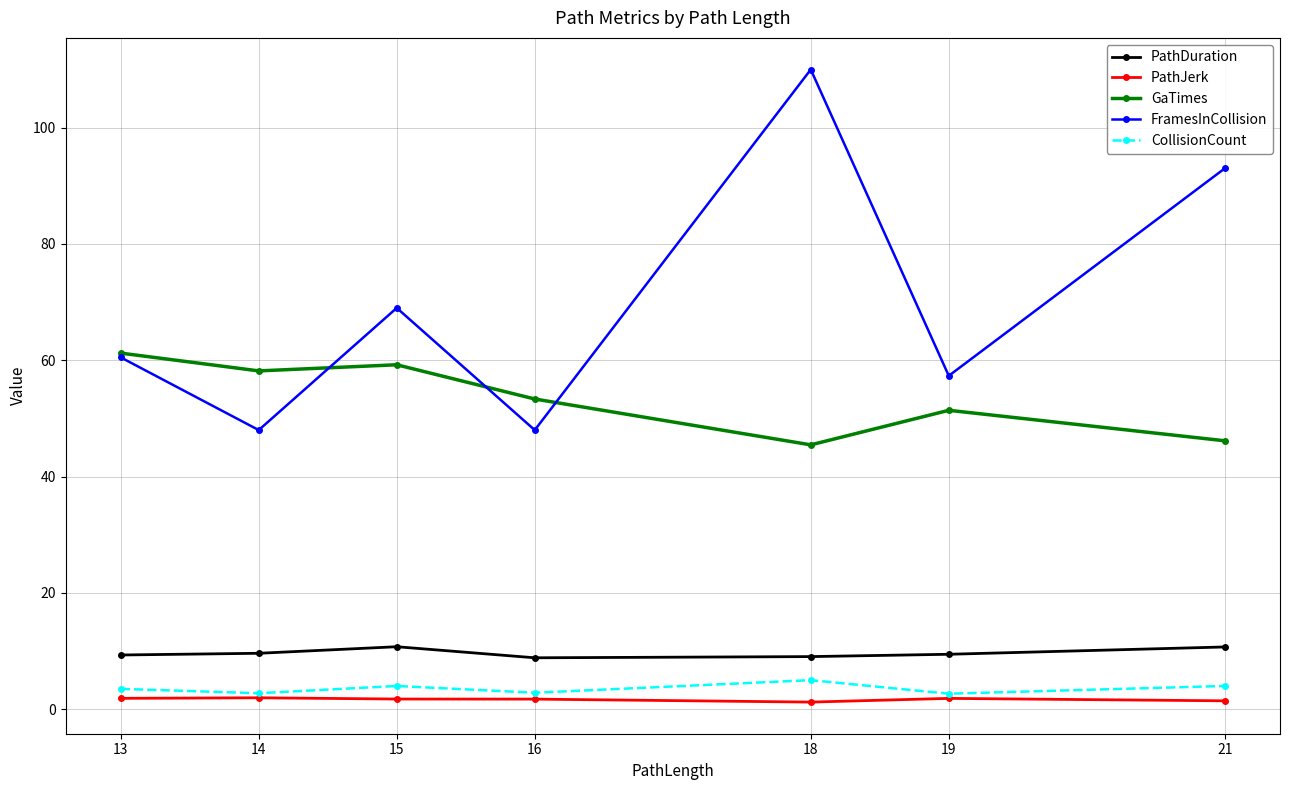

True or false: PathDuration and GaTimes cross at least once.

False